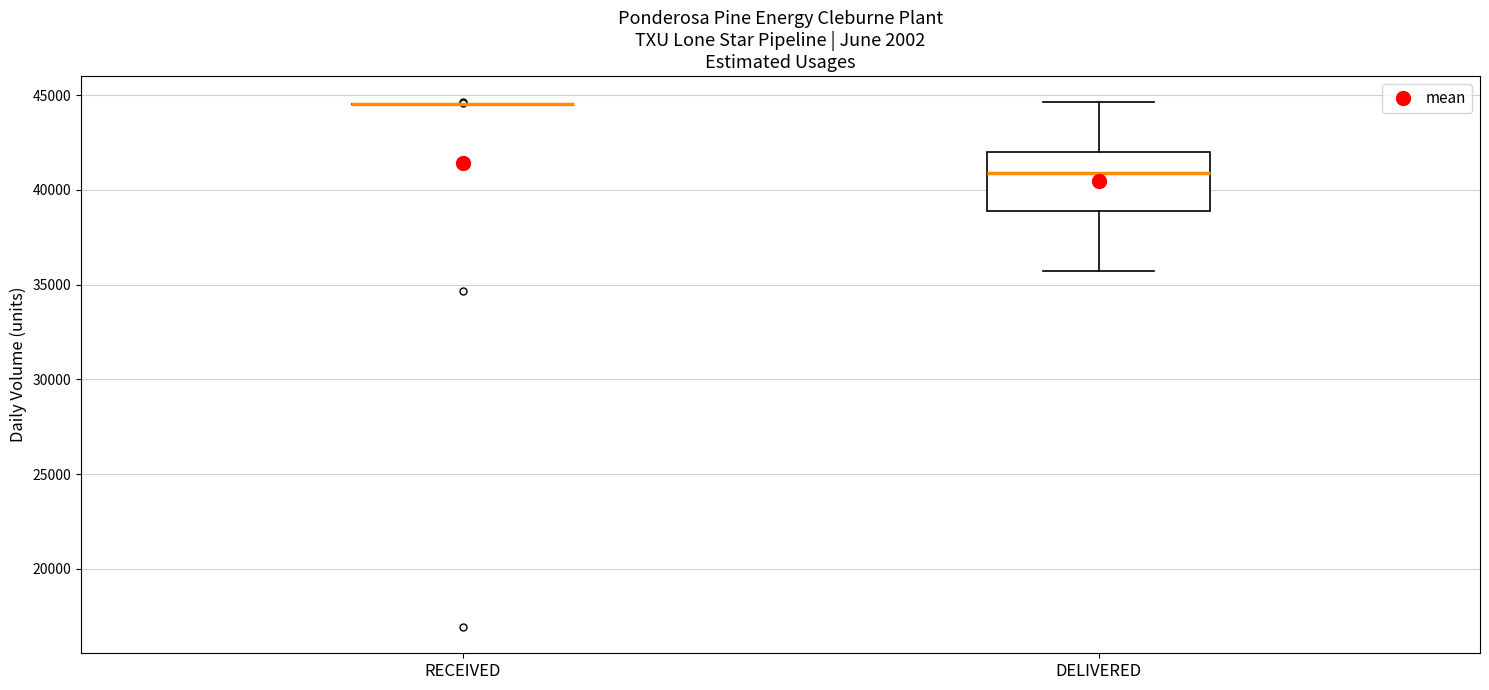

Which box is the tallest, from its lower edge to its upper edge?

DELIVERED